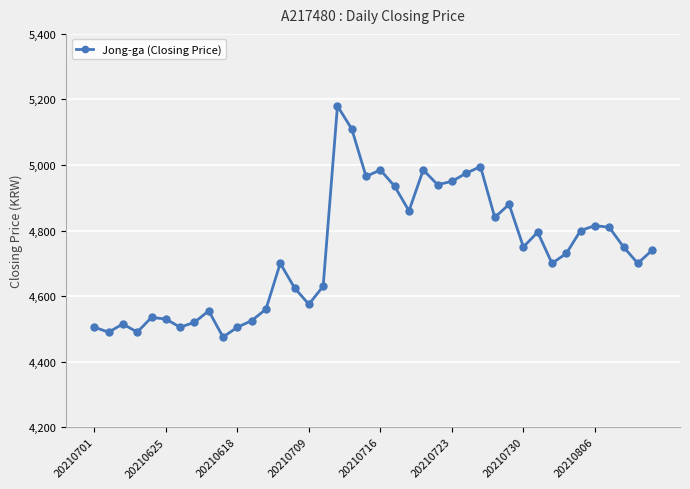

What is the sum of all values?

189430